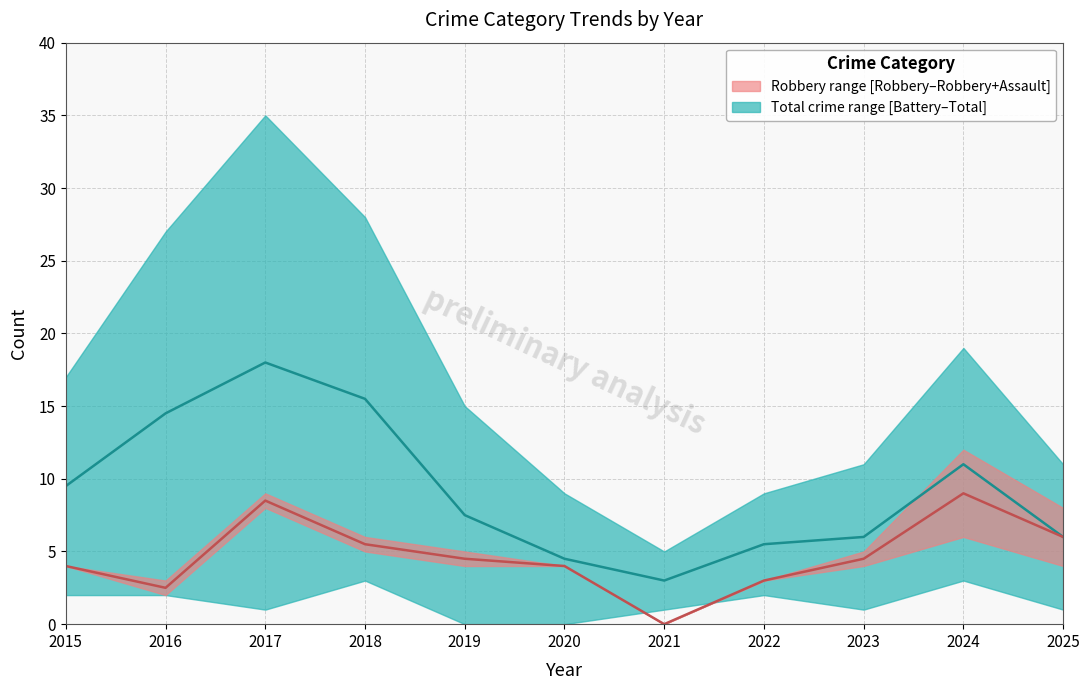

What is the sum of the Total values at 2021 and 2022?

14